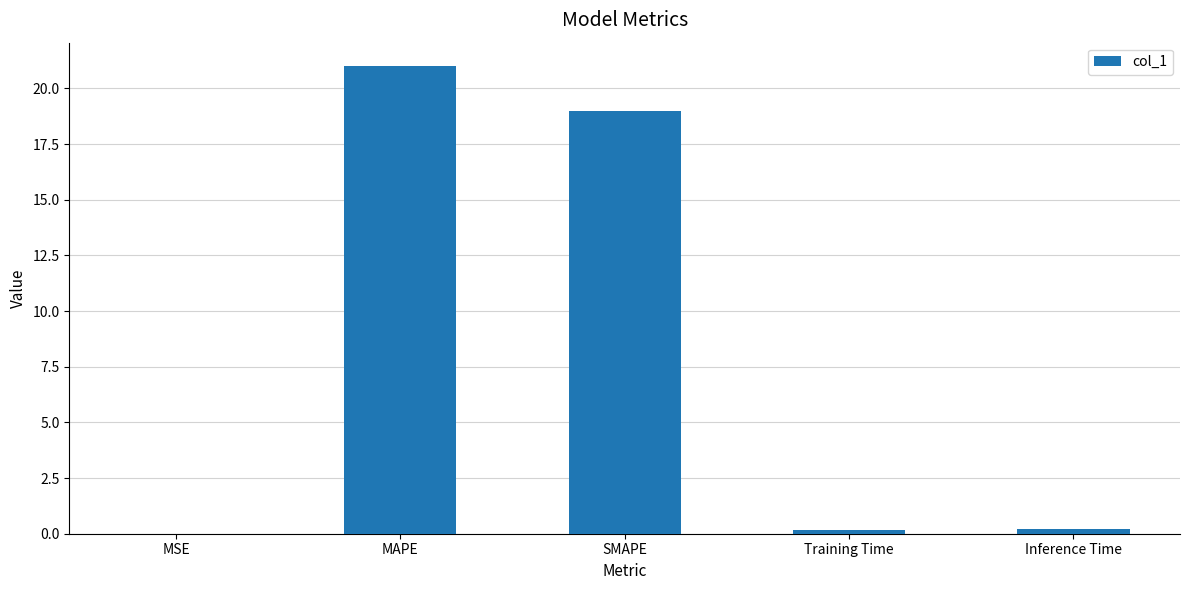

Where is the data nearest to the value 10?

SMAPE